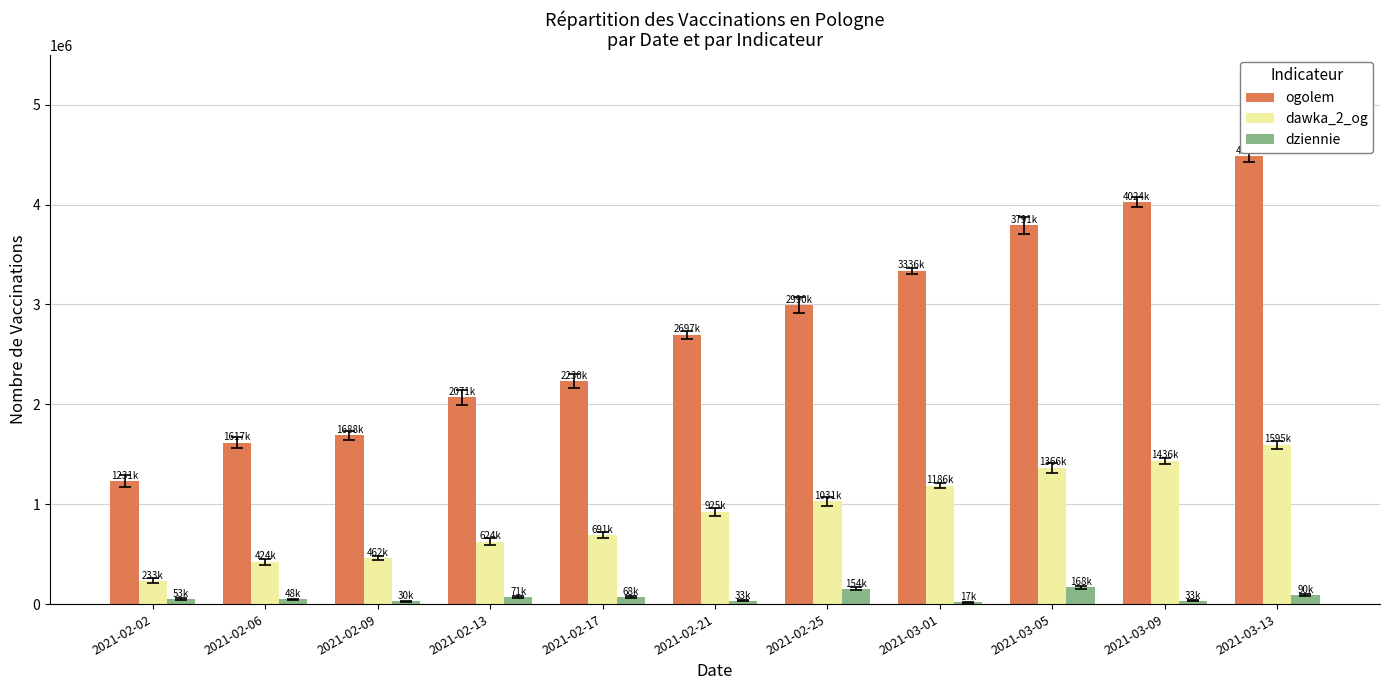

The value of ogolem at 2021-02-21 is 2697815. True or false?

True